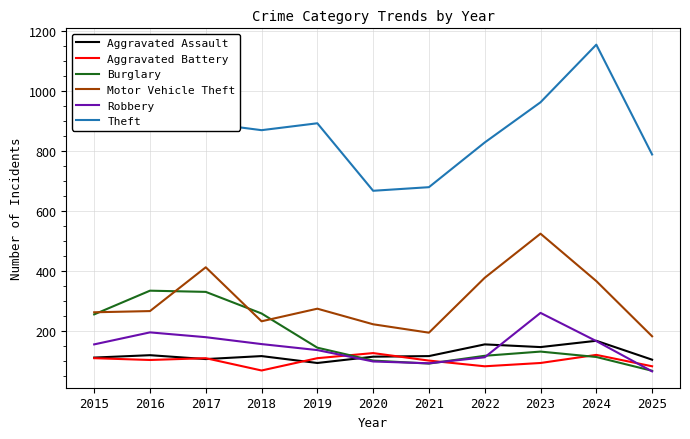

What are all the series names shown in the legend?

Aggravated Assault, Aggravated Battery, Burglary, Motor Vehicle Theft, Robbery, Theft